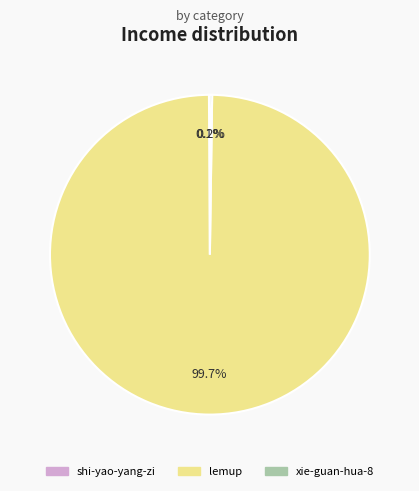

Which category has the biggest portion of the pie?

lemup